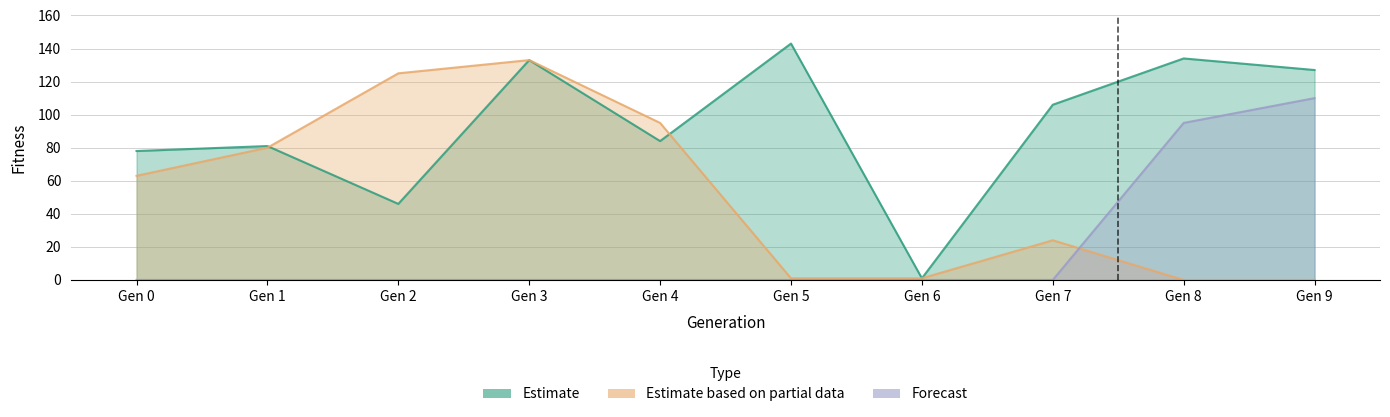

At which label does Estimate based on partial data first exceed 63?

Gen 1